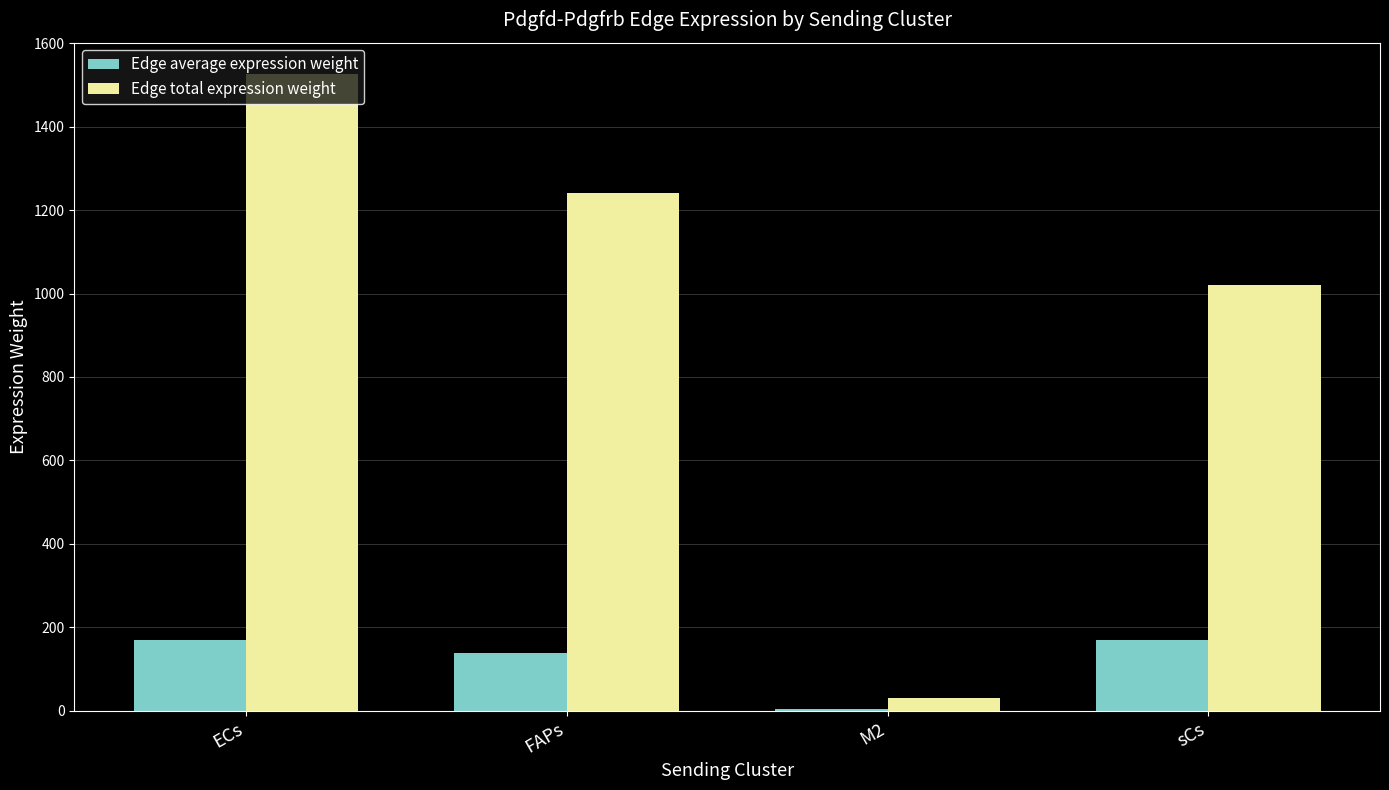

At which category is the sum across all series the highest?

ECs